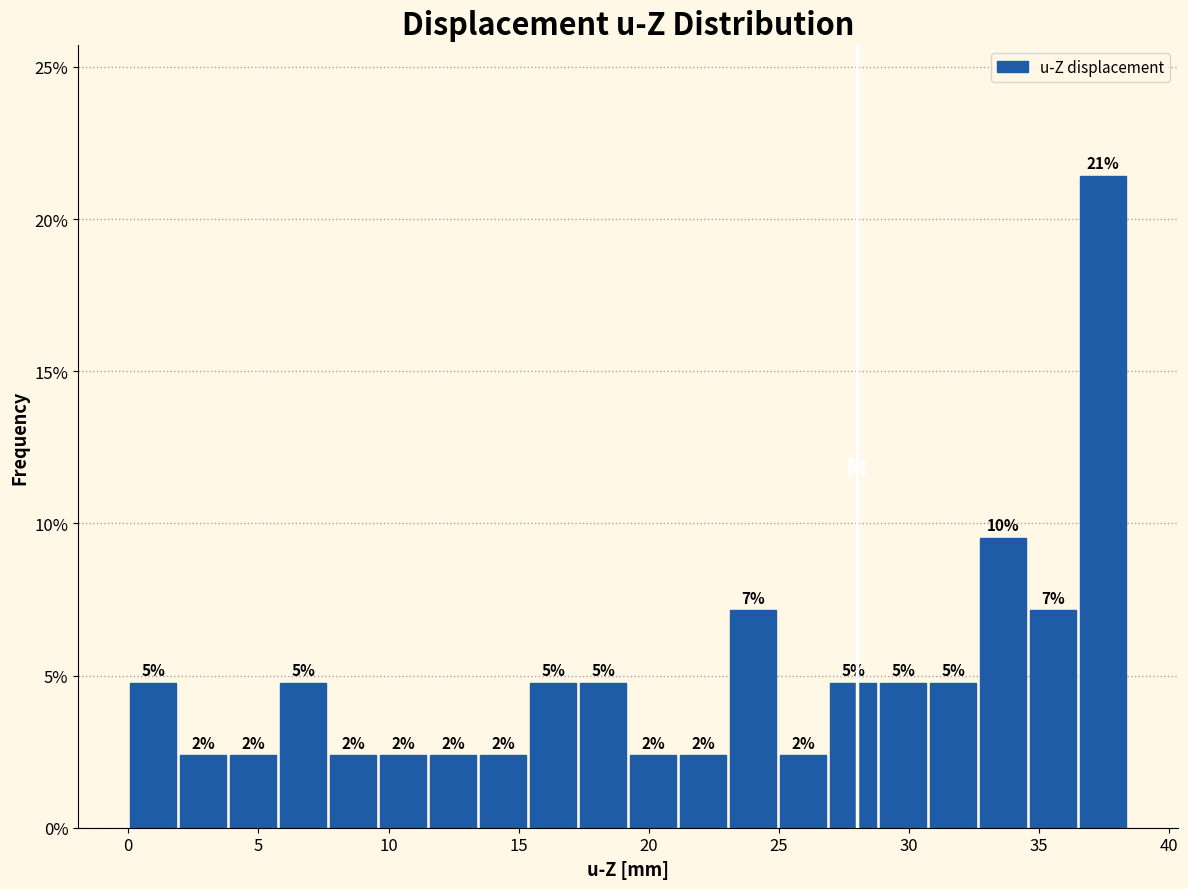

Around what value on the x-axis is the tallest bar? Give the approximate position of its centre, as read against the axis.

37.5